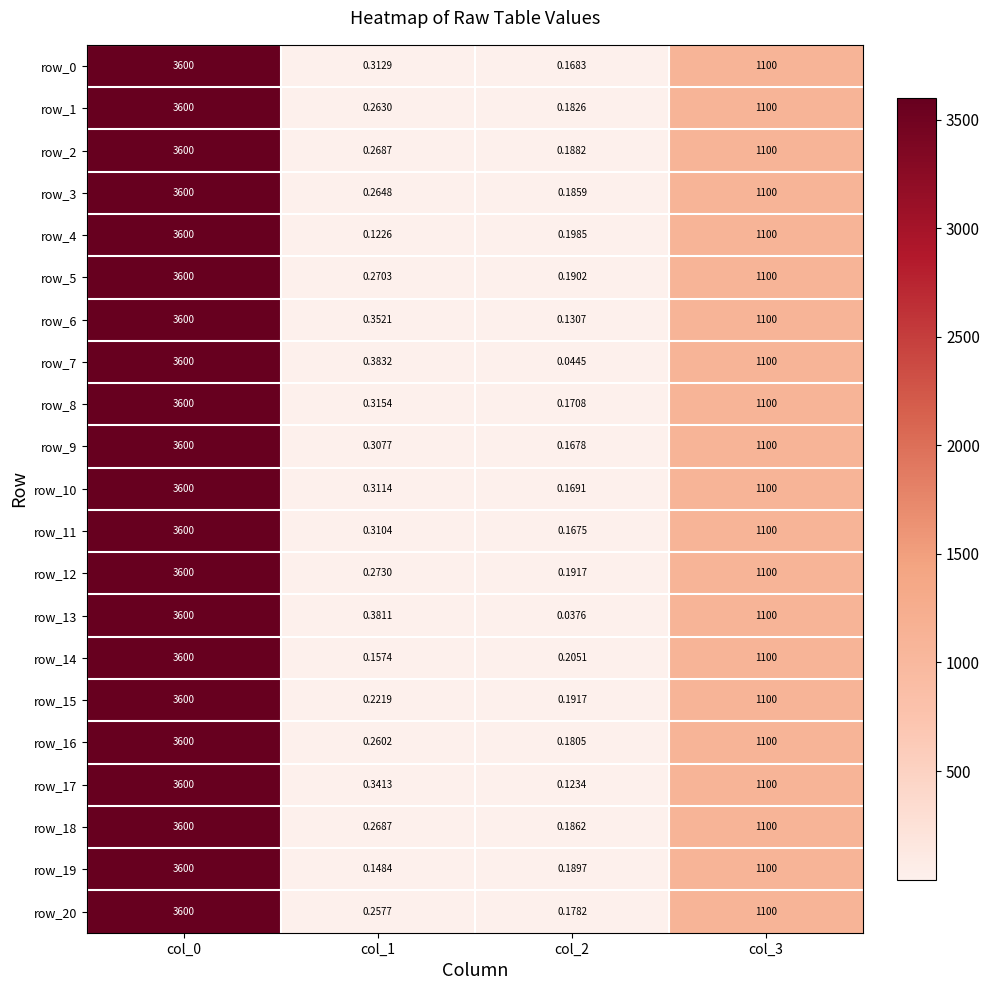

True or false: row_20 has a value of 1503.5 at col_3.

False